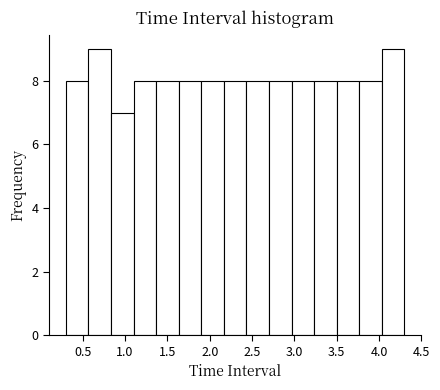

Reading left to right, transcribe this chart: for each bar, give the range it covers on the x-axis and its height. Neither the bar edges nor the heights are printed on the chart, so give them approximately, as read against the axes.

0.30 to 0.55: 8
0.55 to 0.85: 9
0.85 to 1.10: 7
1.10 to 1.35: 8
1.35 to 1.65: 8
1.65 to 1.90: 8
1.90 to 2.15: 8
2.15 to 2.45: 8
2.45 to 2.70: 8
2.70 to 2.95: 8
2.95 to 3.25: 8
3.25 to 3.50: 8
3.50 to 3.75: 8
3.75 to 4.05: 8
4.05 to 4.30: 9